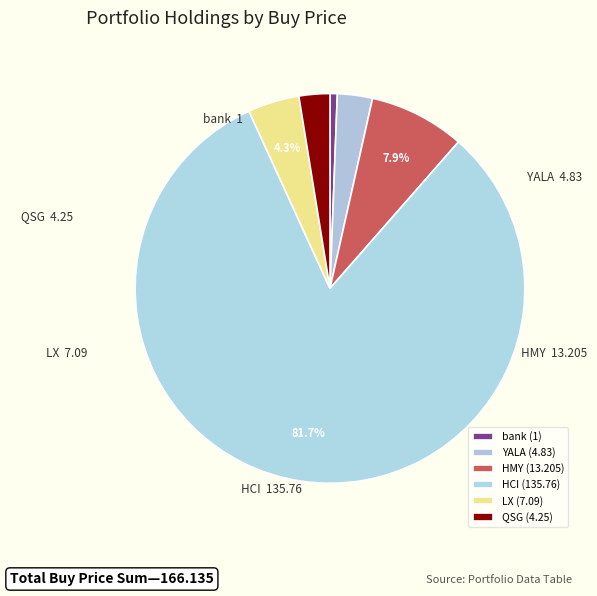

Does HCI represent more than half of the total?

Yes